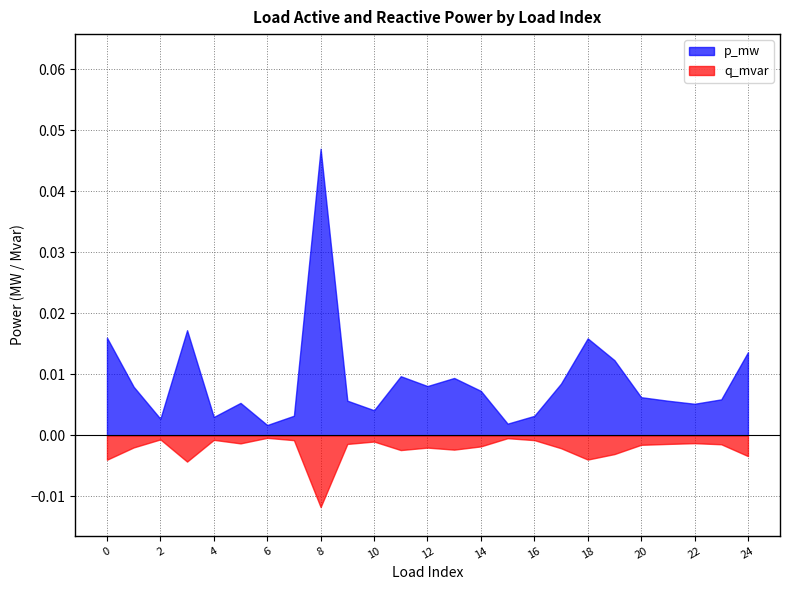

Which label corresponds to the smallest value in the chart?

8